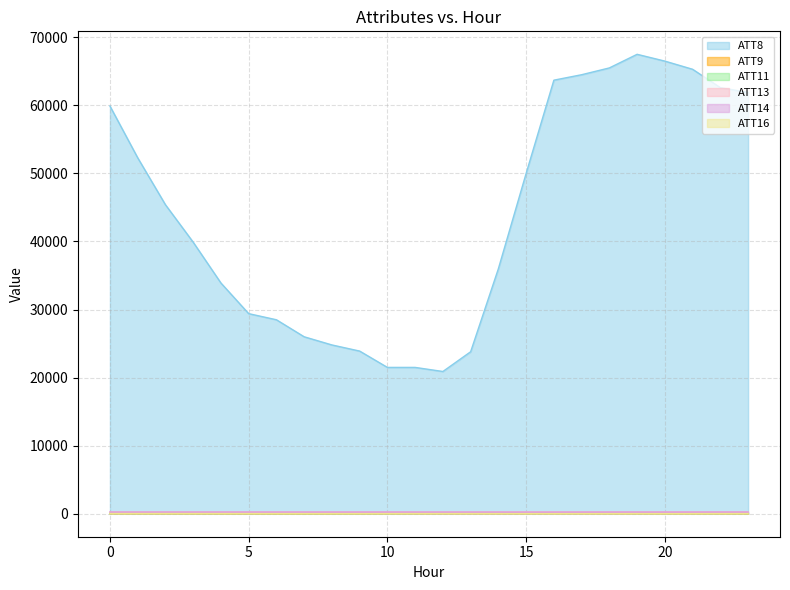

What is the minimum value for ATT14?

242.2